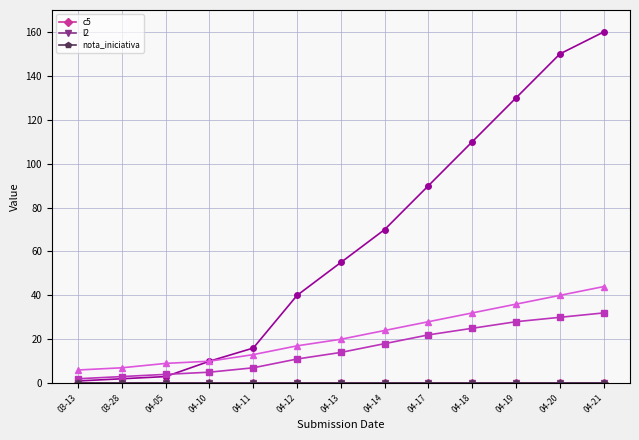

What is the total value across all series at 04-11?

36